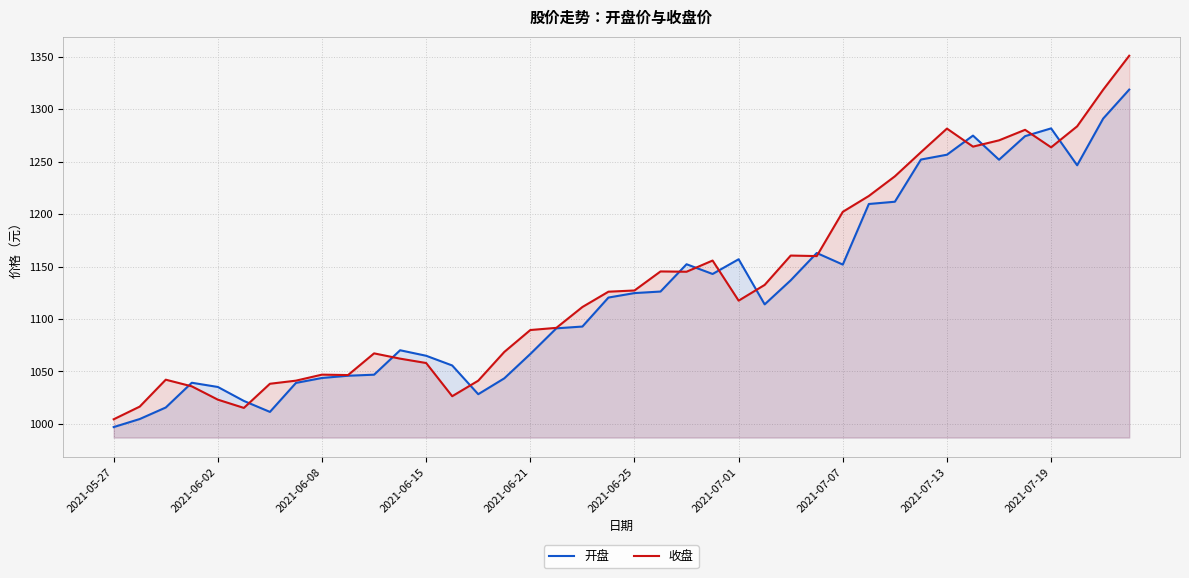

Which series ends up on top after the final intersection of 开盘 and 收盘?

收盘